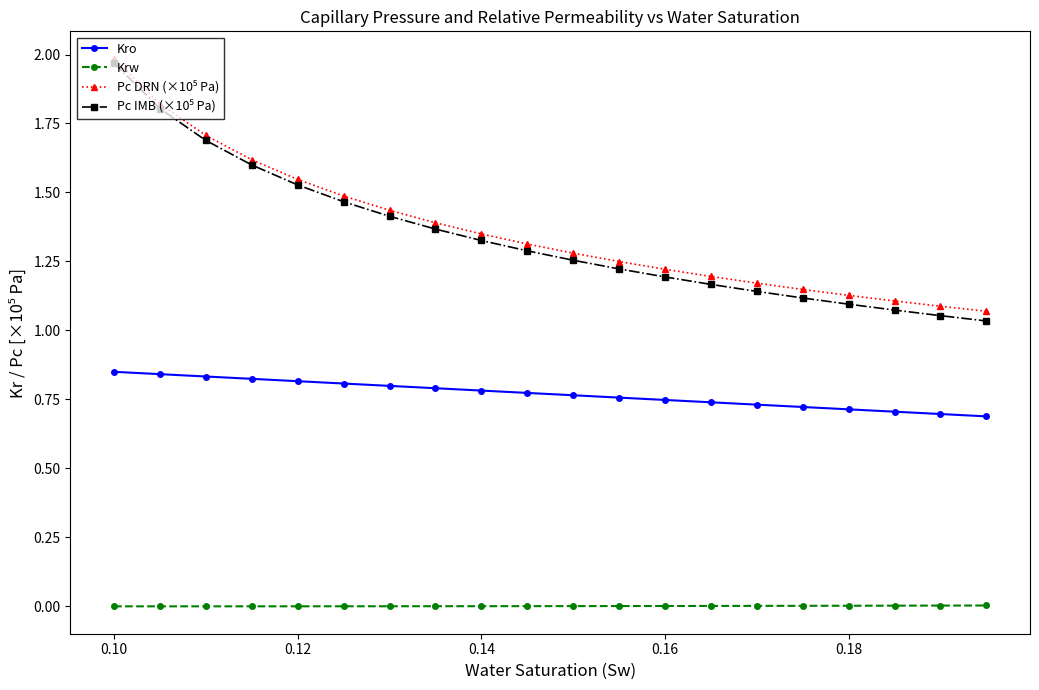

True or false: Kro and Krw intersect in this chart.

False